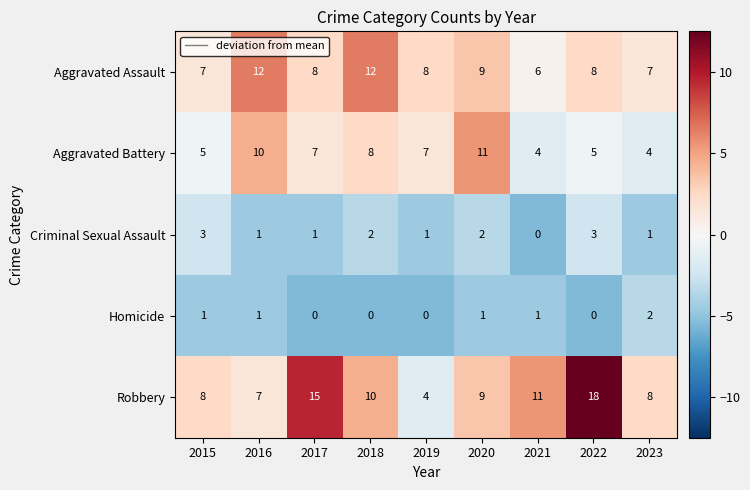

List the series in order of their peak value, highest first.

Robbery, Aggravated Assault, Aggravated Battery, Criminal Sexual Assault, Homicide